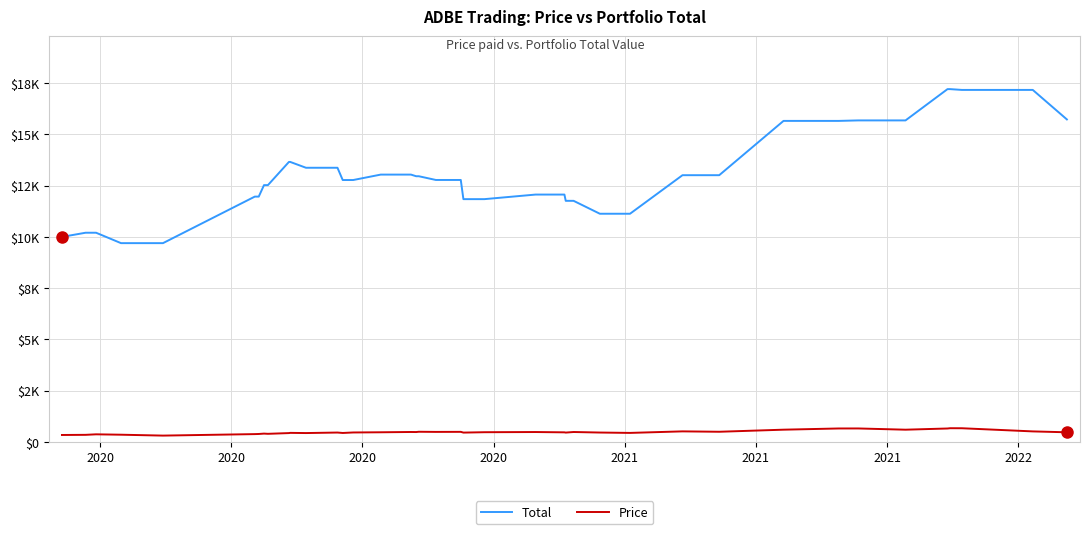

List the series in order of their peak value, highest first.

Total, Price